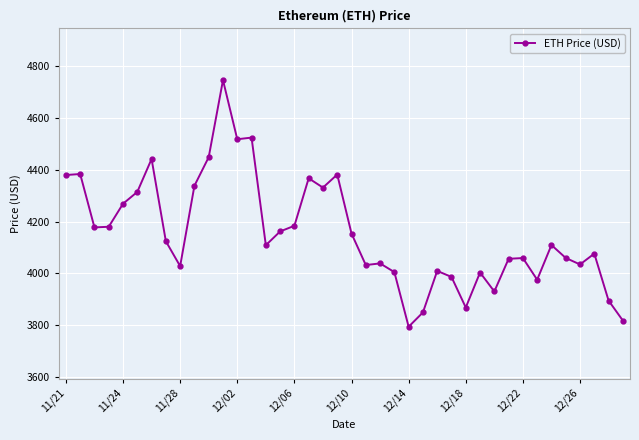

What is the minimum value shown in the chart?

3794.3